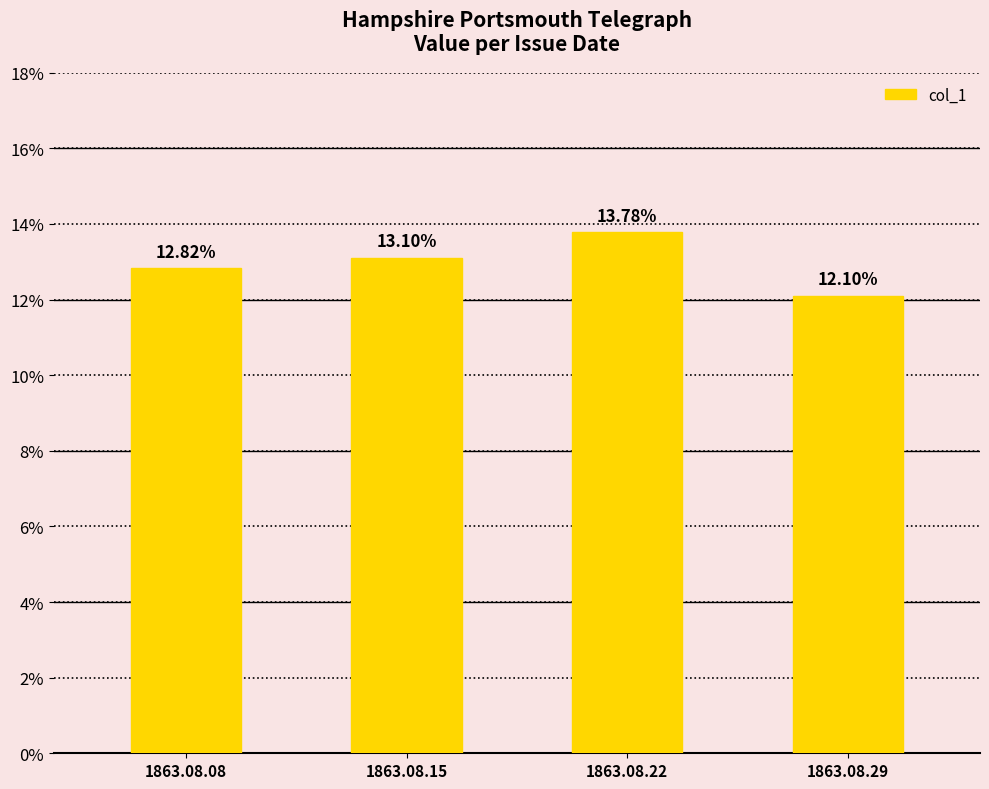

Does the chart contain any negative values?

No